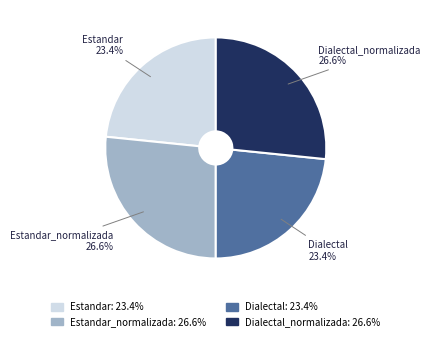

To the nearest percent, what percentage of the pie is Estandar?

23%